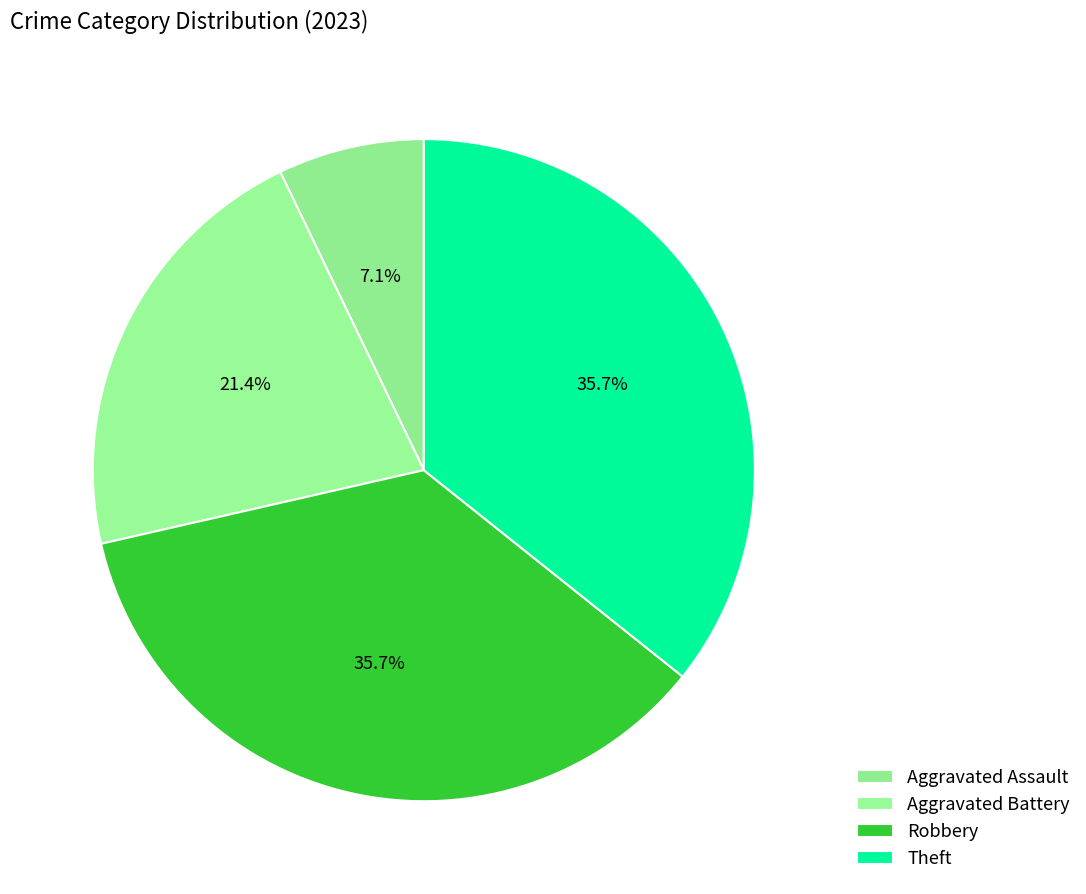

Which has a higher value, Aggravated Battery or Theft?

Theft